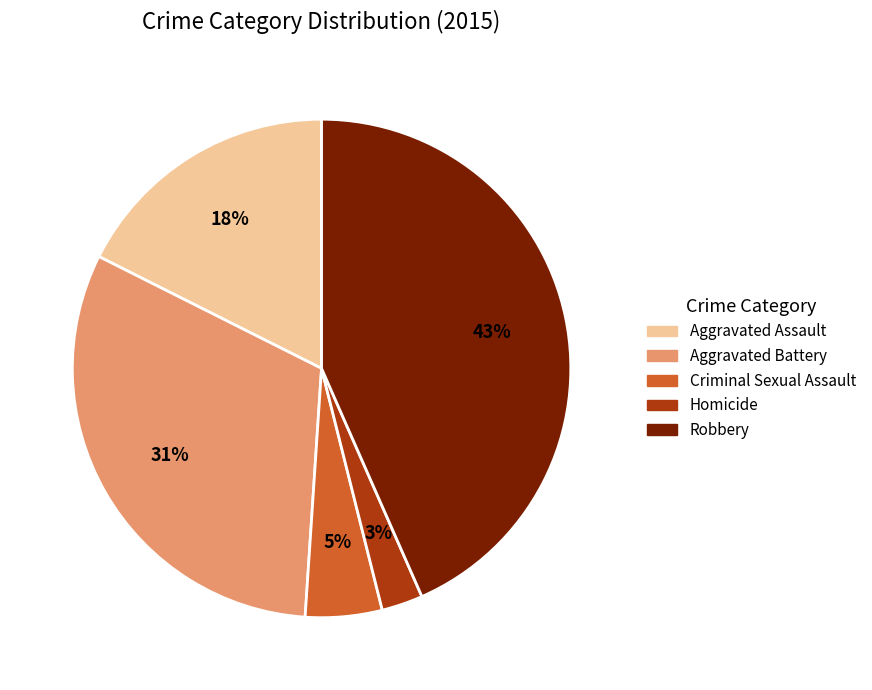

Do Homicide and Aggravated Assault together represent more than half of the pie?

No